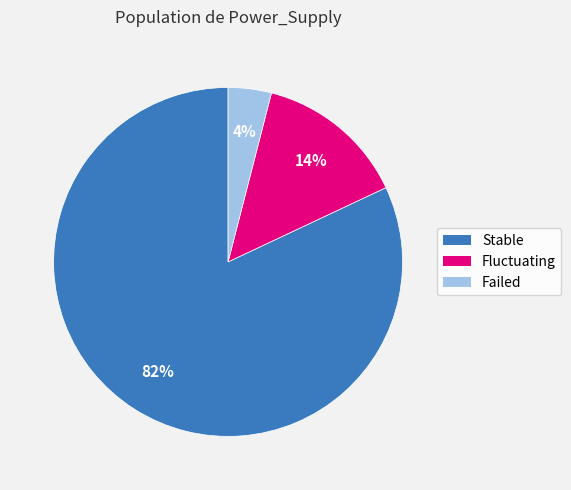

Between Failed and Stable, which is larger?

Stable